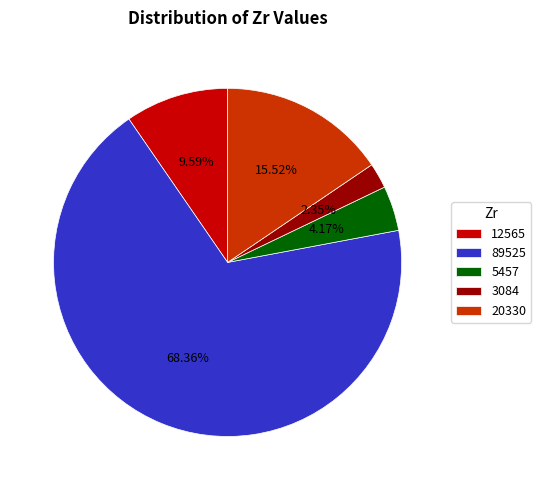

To the nearest percent, what portion does 12565 represent?

10%